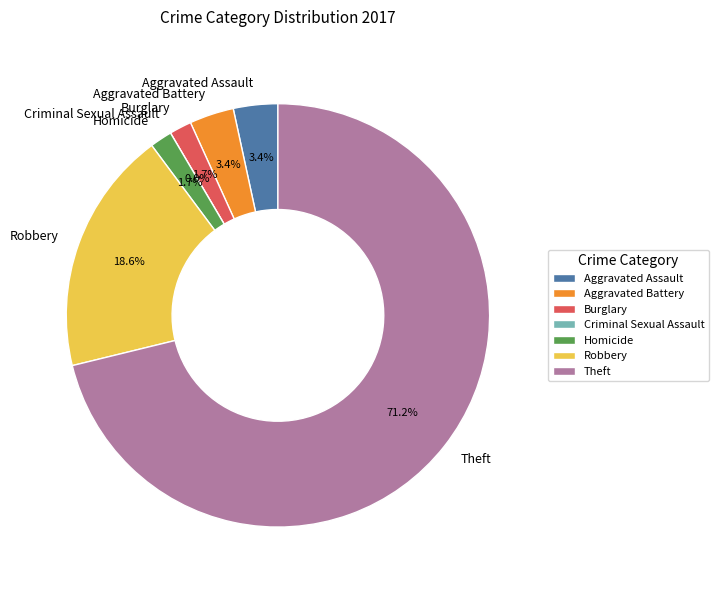

What percentage is the Robbery slice, to the nearest percent?

19%